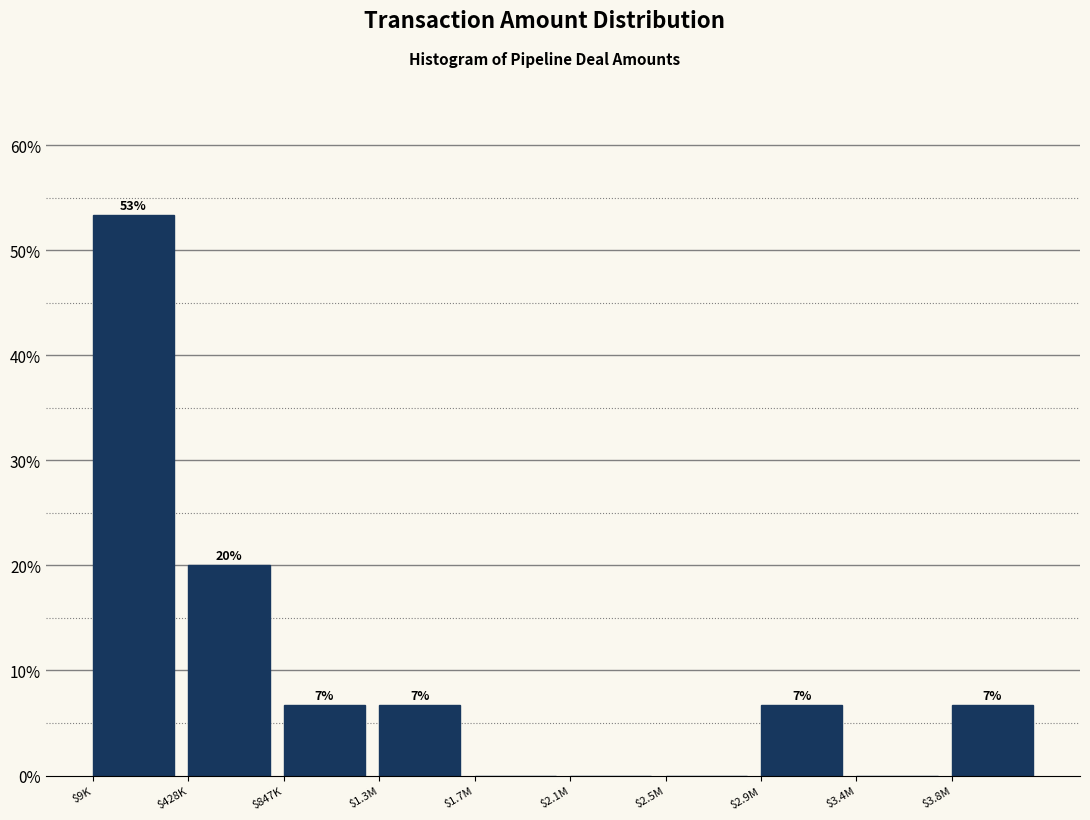

Are the bars horizontal?

No